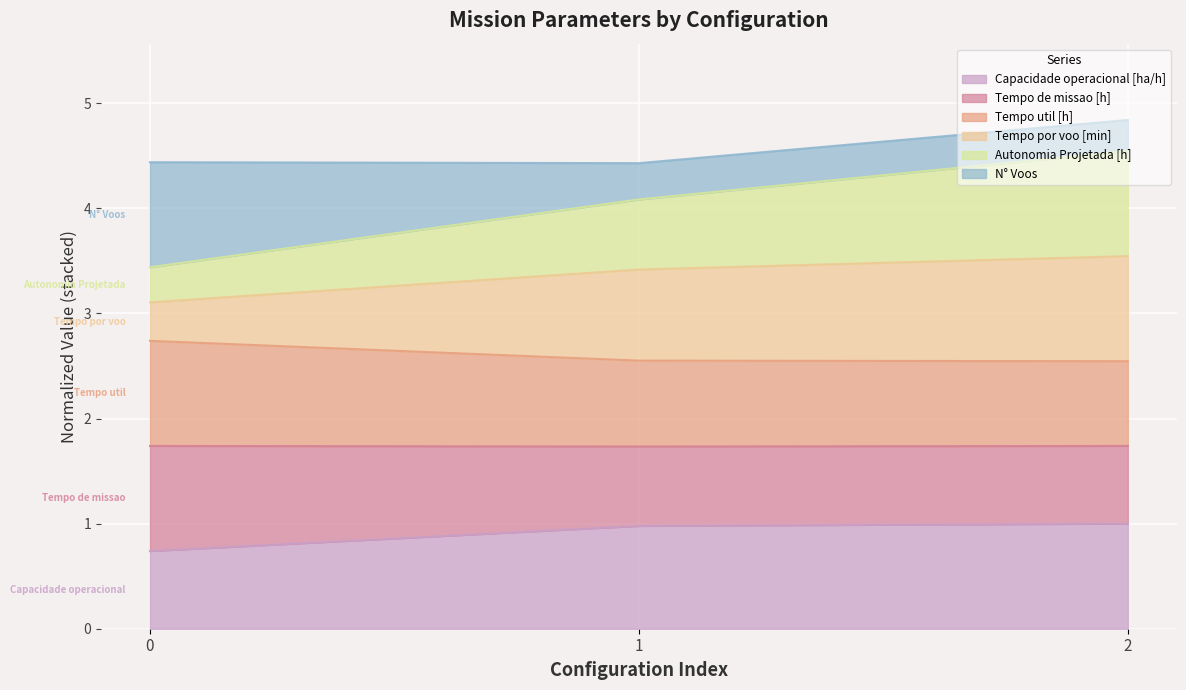

The Capacidade operacional [ha/h] series shows 0.7 at 0. True or false?

True